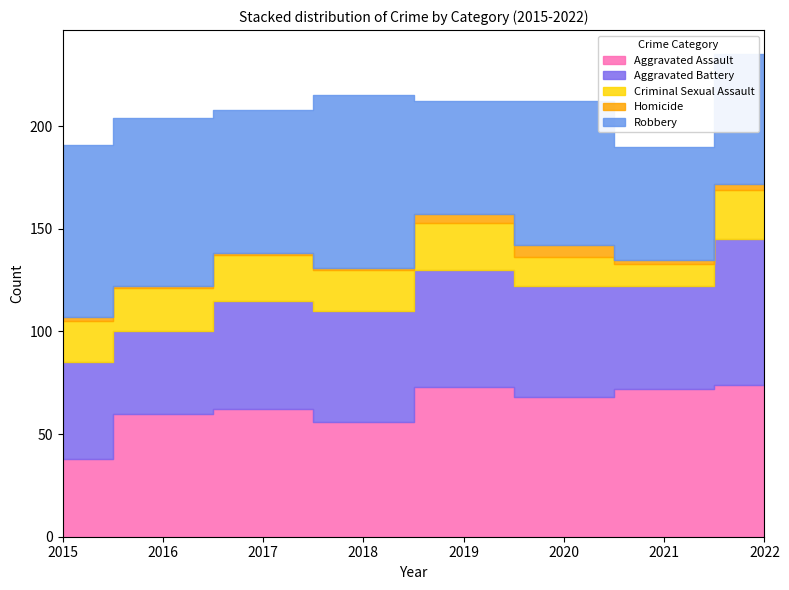

Which series has the largest total across all categories?

Robbery